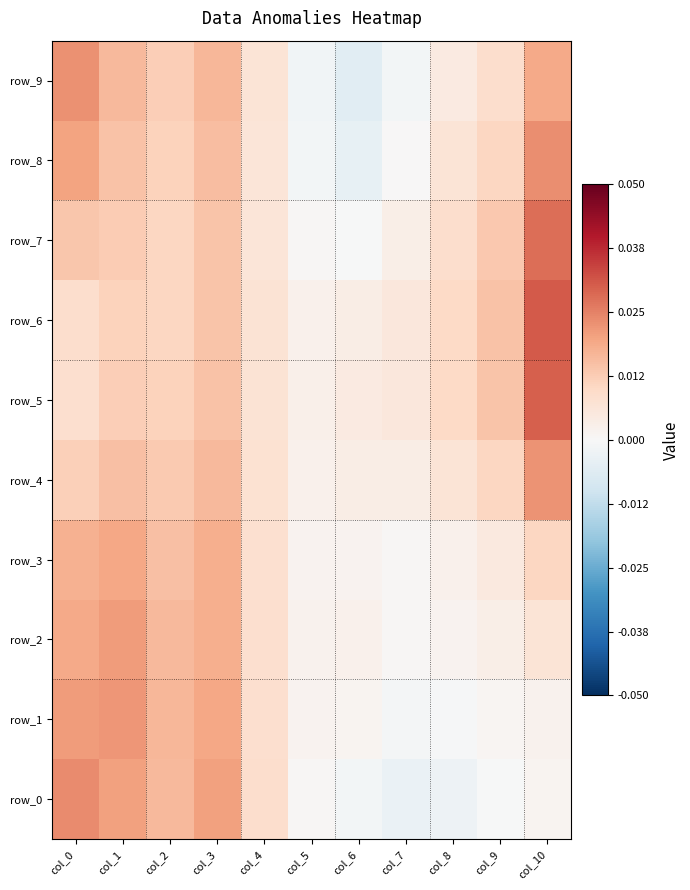

What is the total value across all series at col_3?

0.2